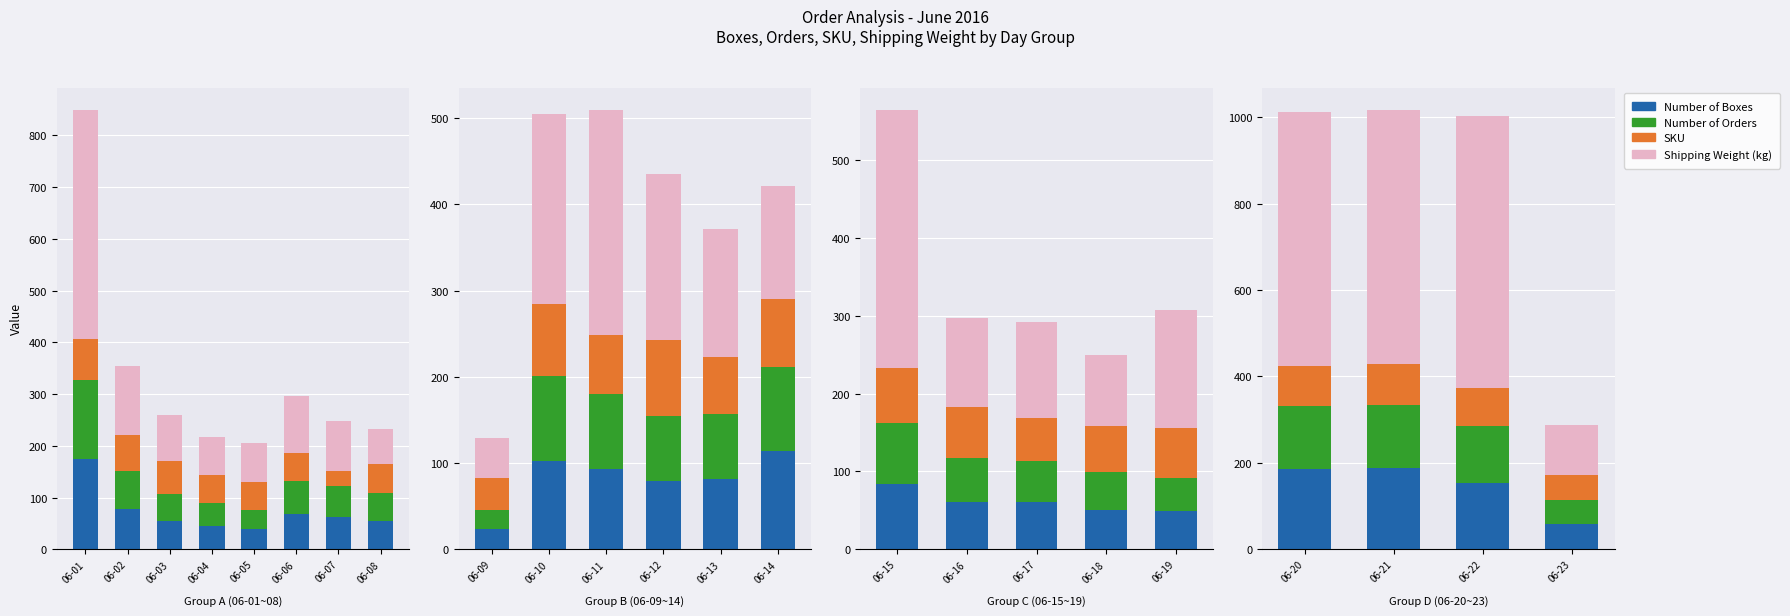

How many groups of bars are there?

4